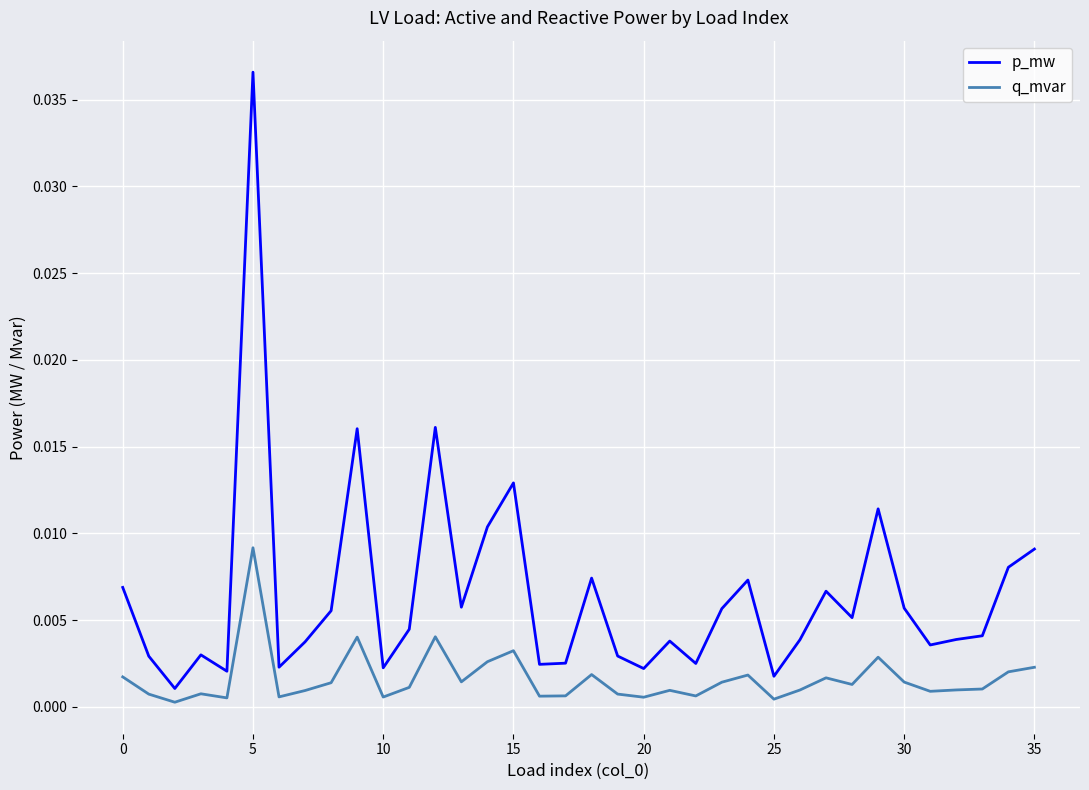

Which series has the largest total across all categories?

p_mw